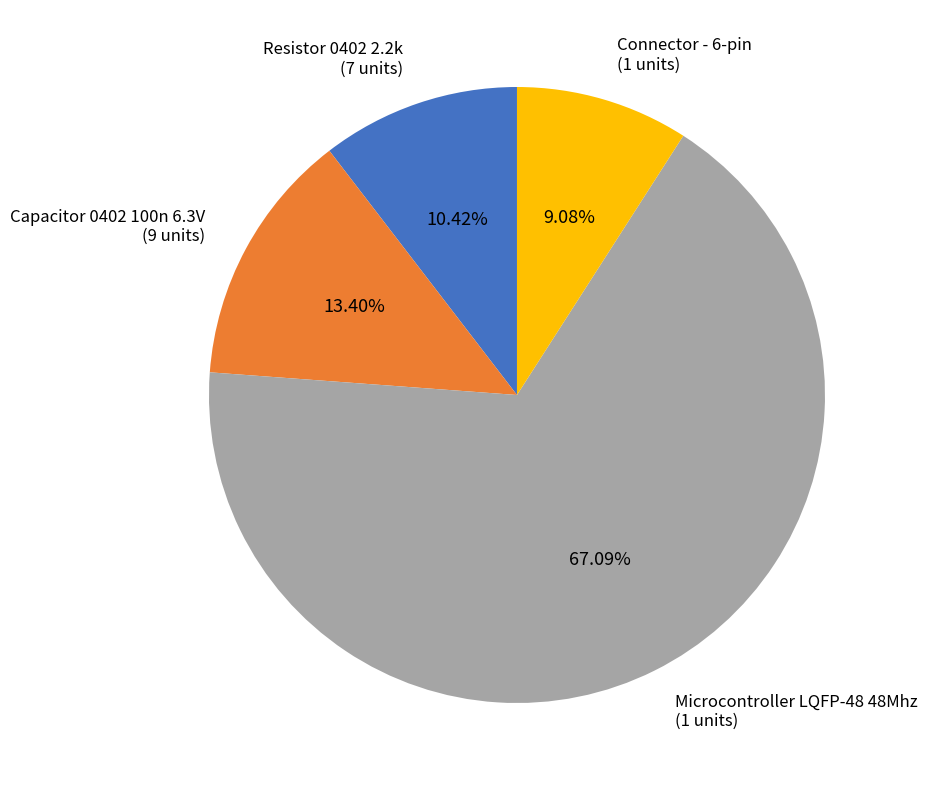

Does any single category account for the majority?

Yes